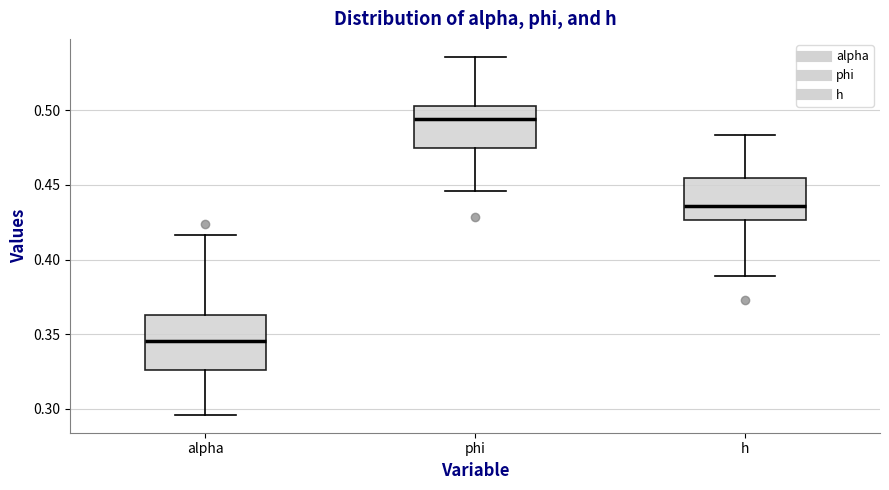

Where does the upper whisker of the box for phi end on the y-axis? The values are not printed on the chart, so give them approximately, as read against the axis.

0.535